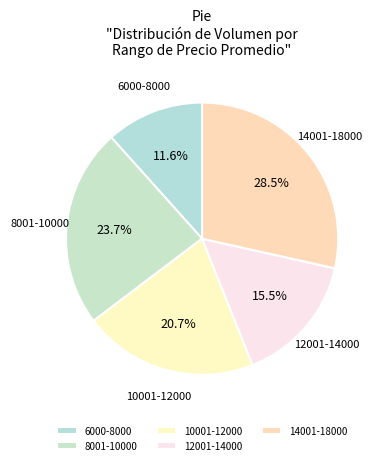

Which has a higher value, 12001-14000 or 6000-8000?

12001-14000